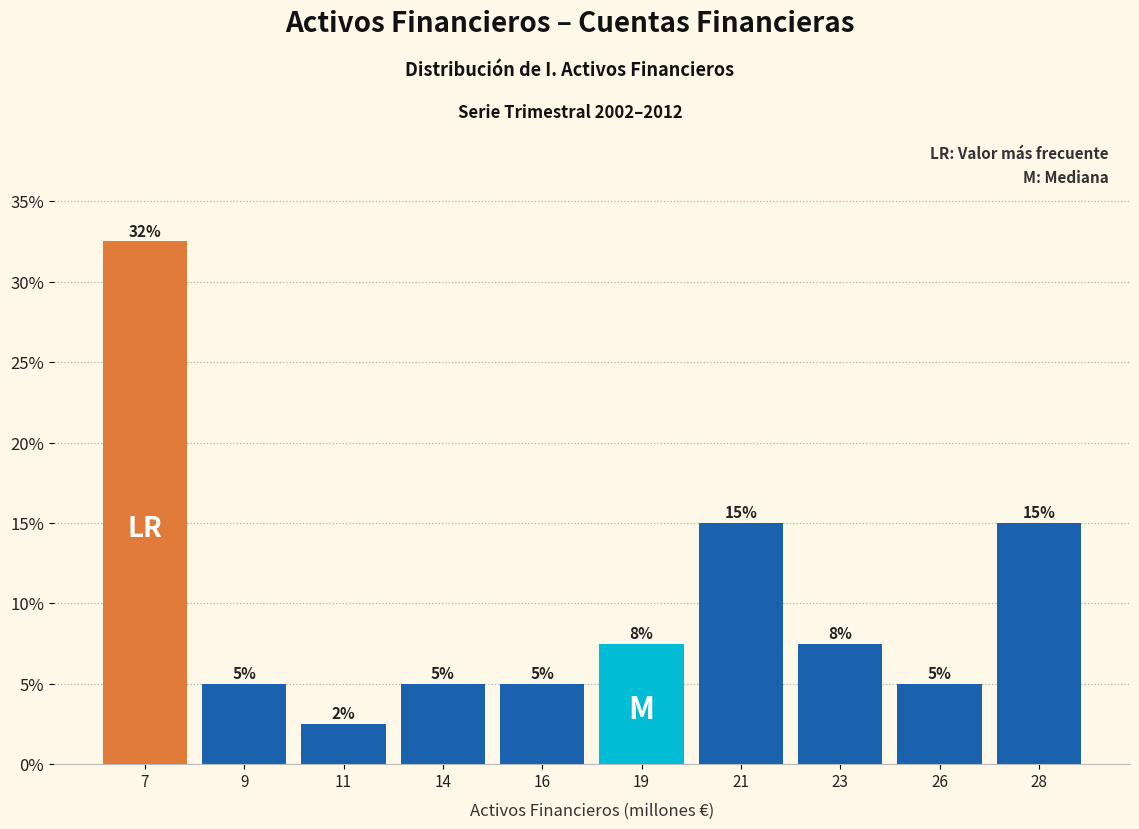

What is the approximate value at 9?

5.0